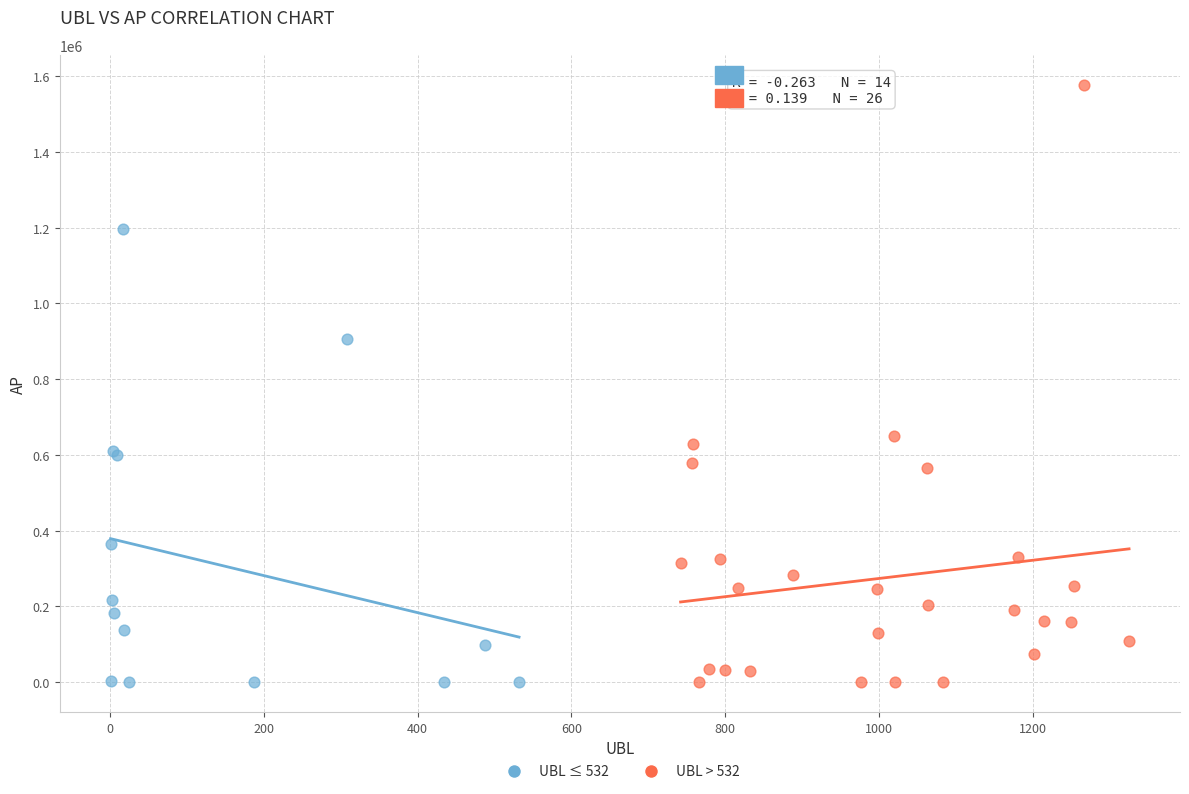

Which series has the widest spread of Y values?

UBL > 532